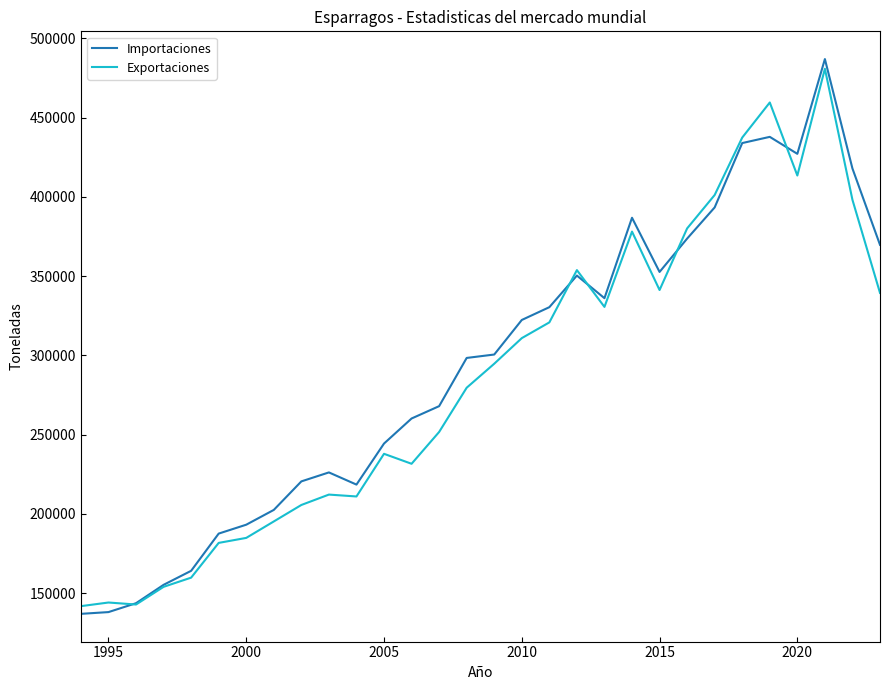

Which series has the largest total across all categories?

Importaciones